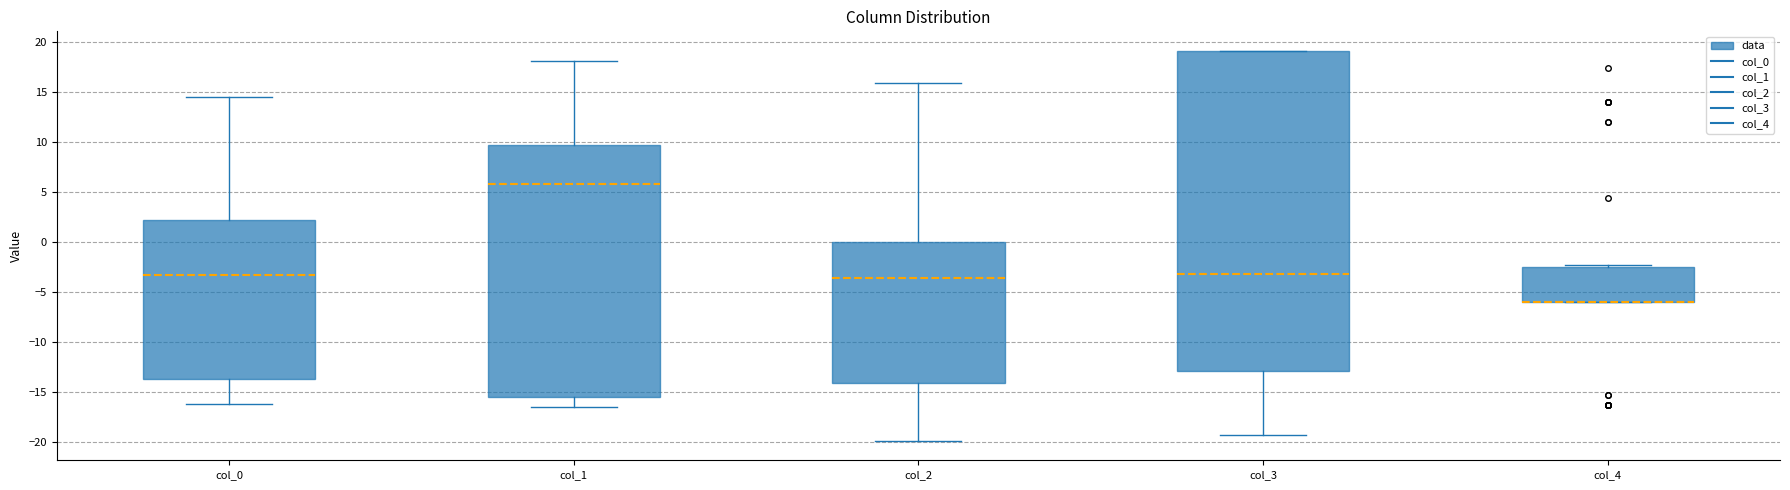

Where does the lower whisker of the box for col_0 end on the y-axis? The values are not printed on the chart, so give them approximately, as read against the axis.

-16.0